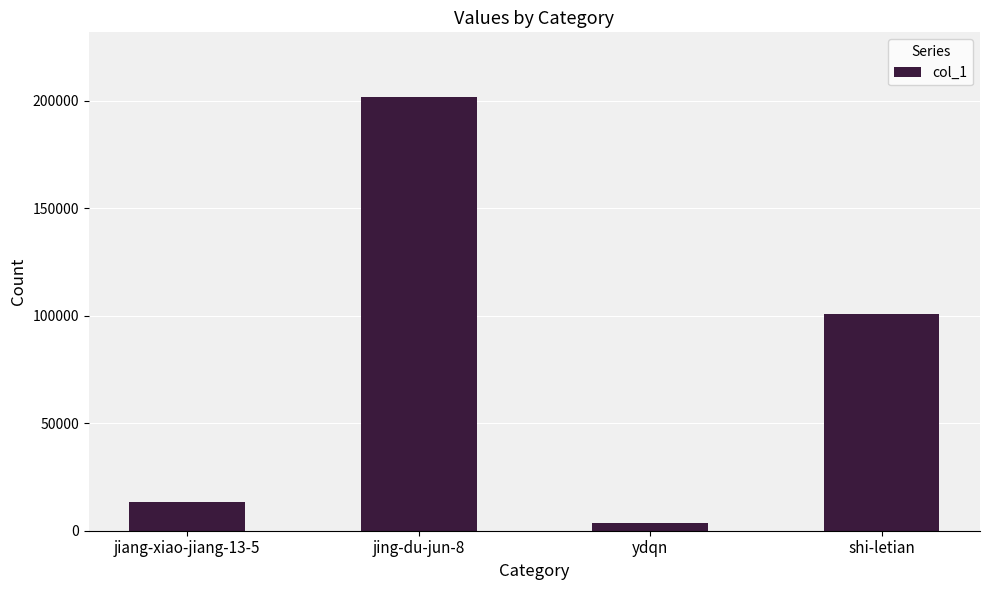

Where is the data nearest to the value 102696?

shi-letian